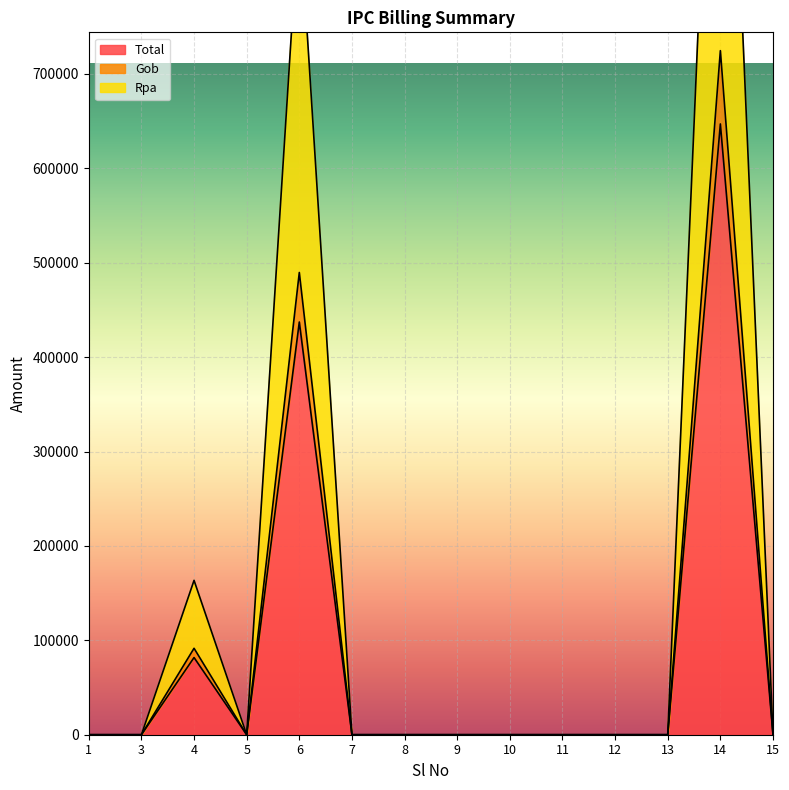

What is the highest value of the Total series?

646973.9